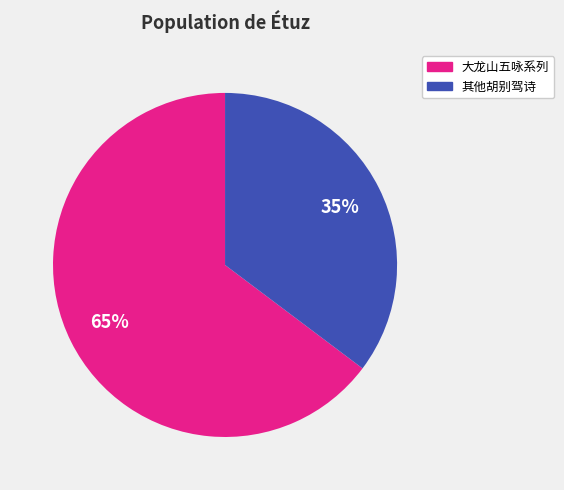

Does any single category account for the majority?

Yes